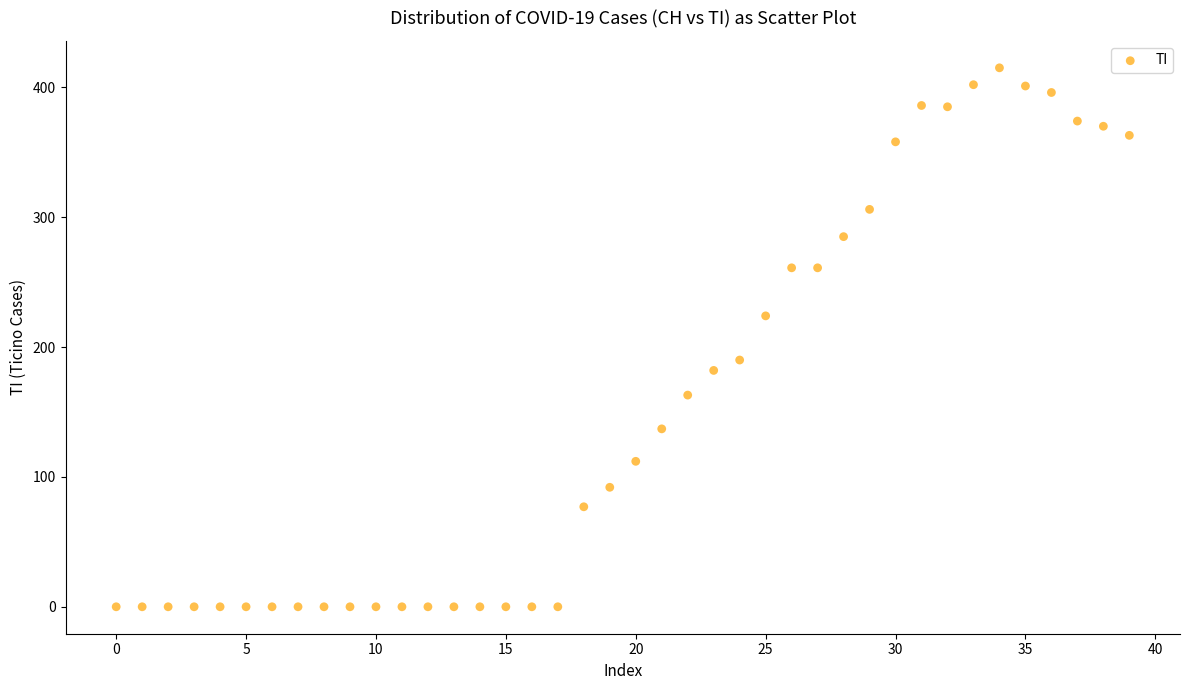

What is the range of Y values (max minus min)?

415